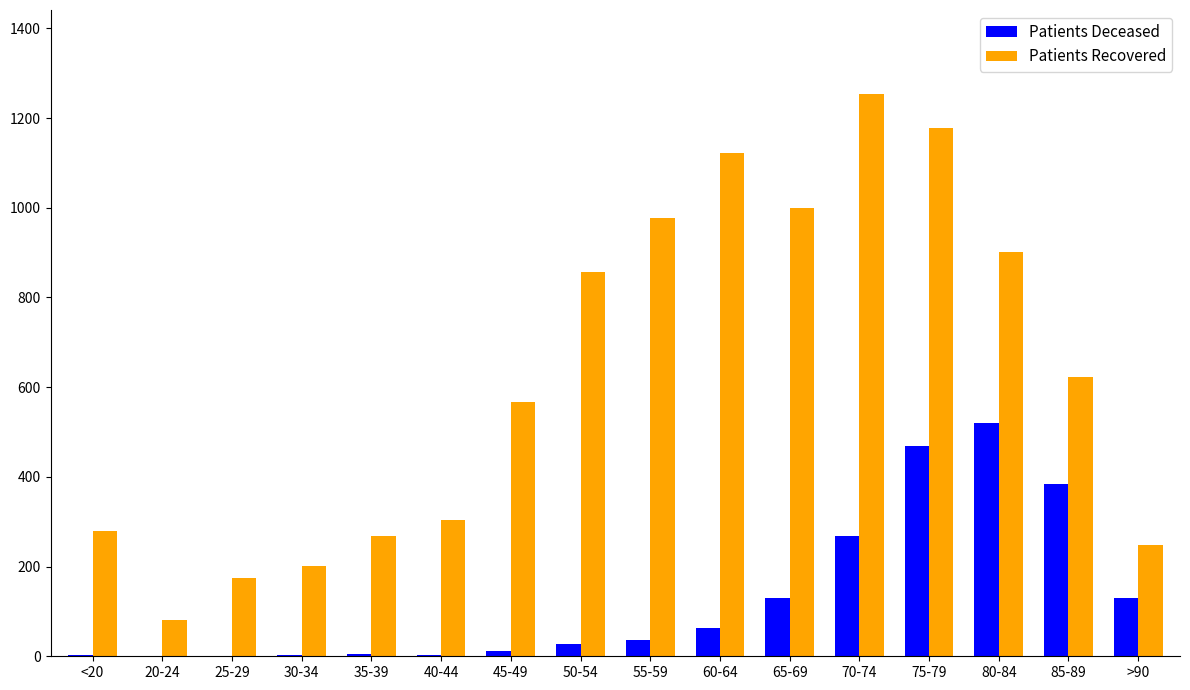

Is it true that Patients Recovered equals 303 at 40-44?

True